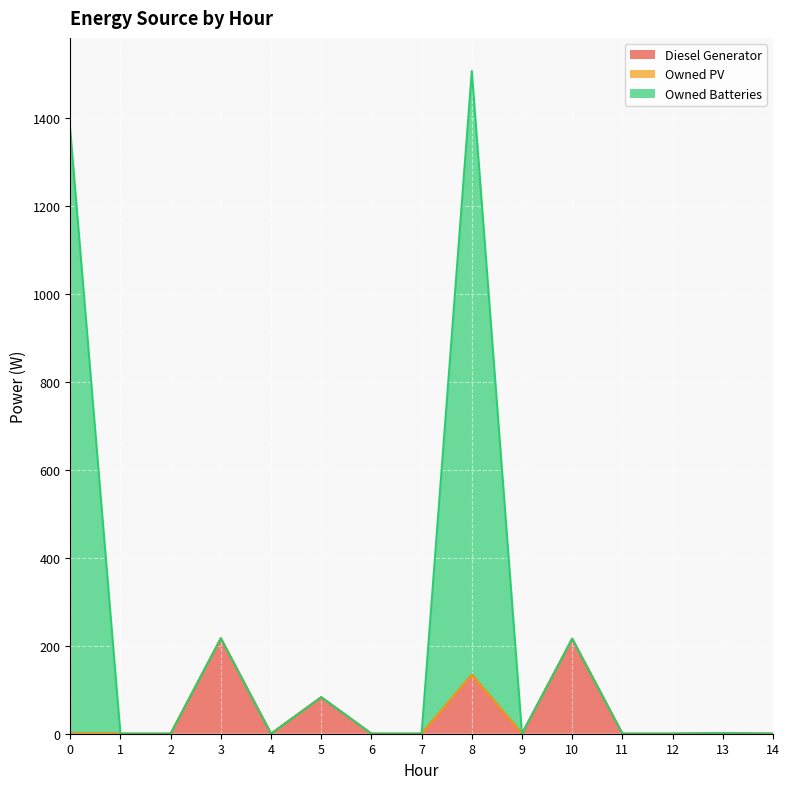

What is the value of the Diesel Generator point at the 4th from the left?

217